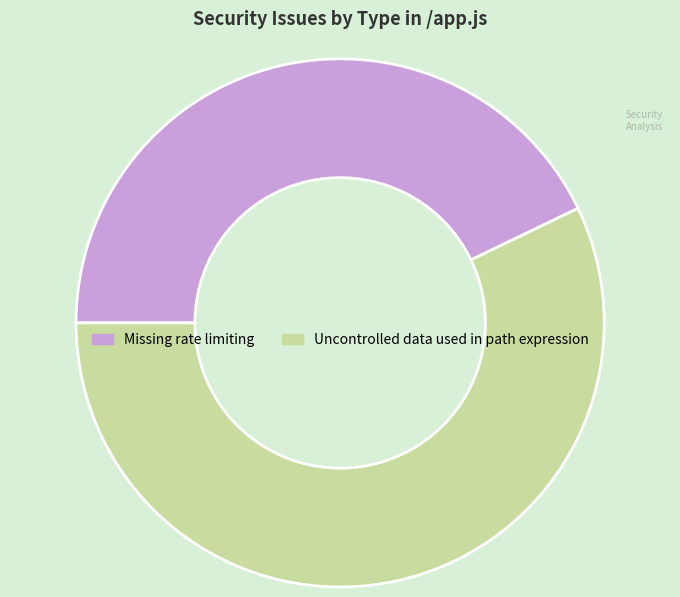

Is there a majority slice in this chart?

Yes